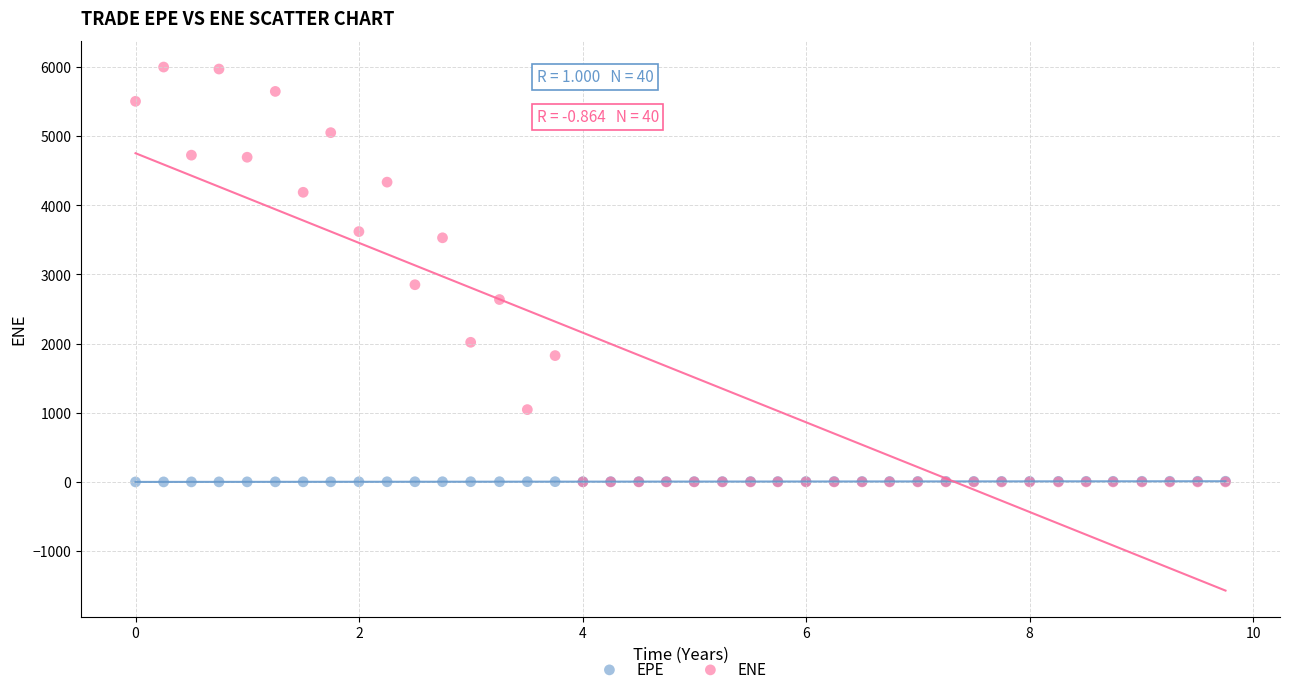

In the ENE series, what Y value is closest to 2998?

2850.8